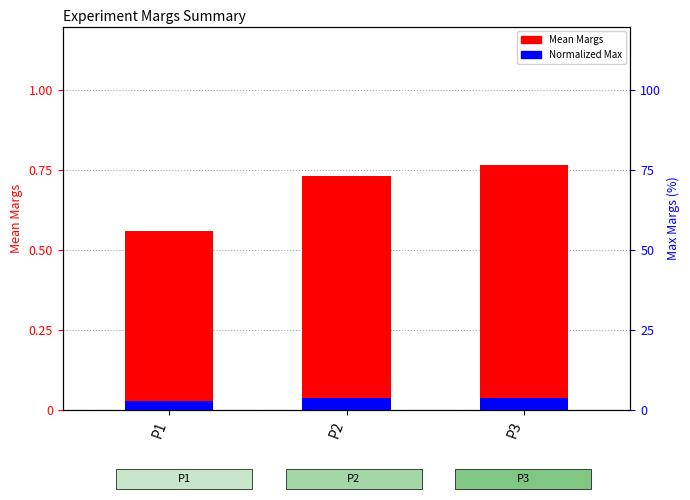

Is it true that Normalized Max equals 0.0 at P1?

False